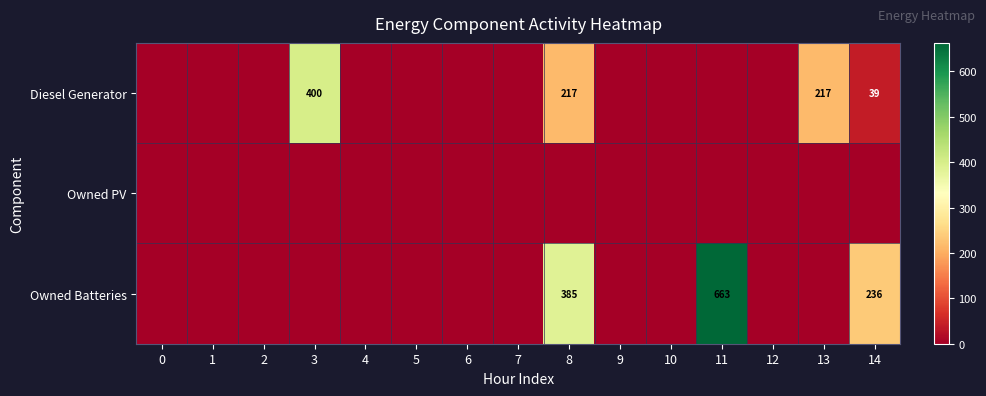

The Diesel Generator series shows 618 at 3. True or false?

False